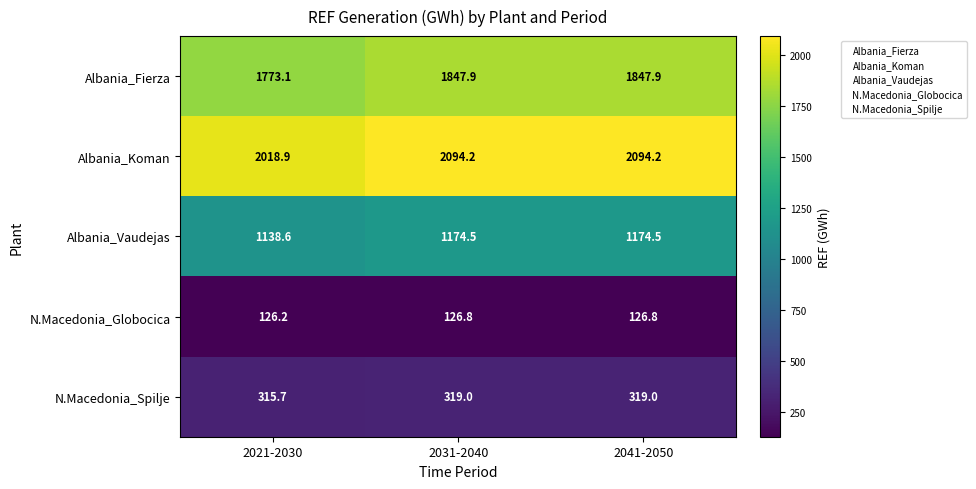

Which category has the lowest value in the Albania_Koman series?

2021-2030